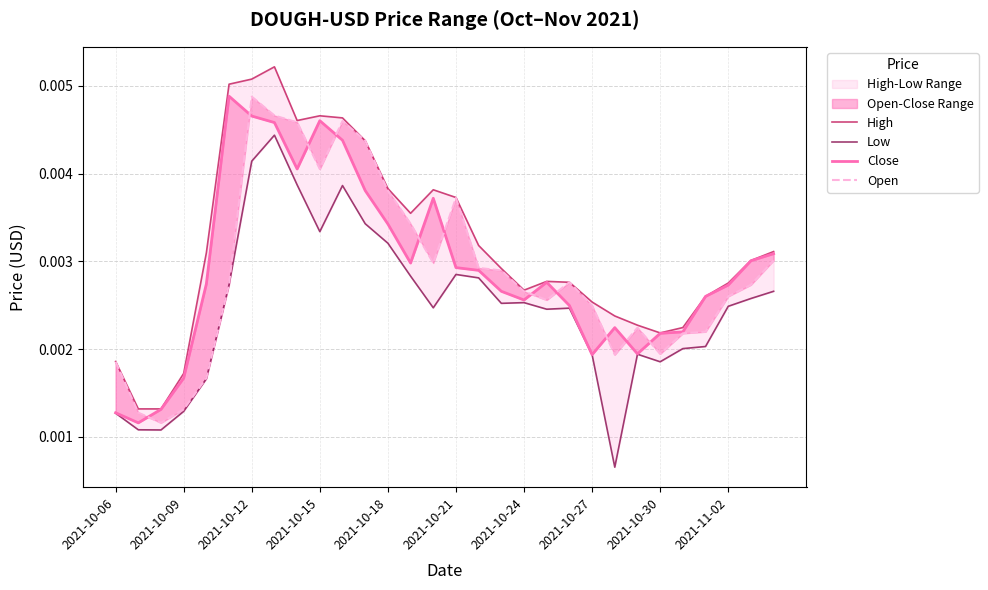

Which series has the largest total across all categories?

High